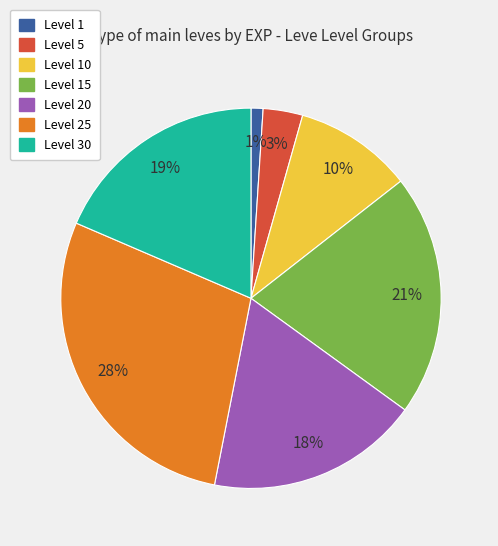

Is there a majority slice in this chart?

No